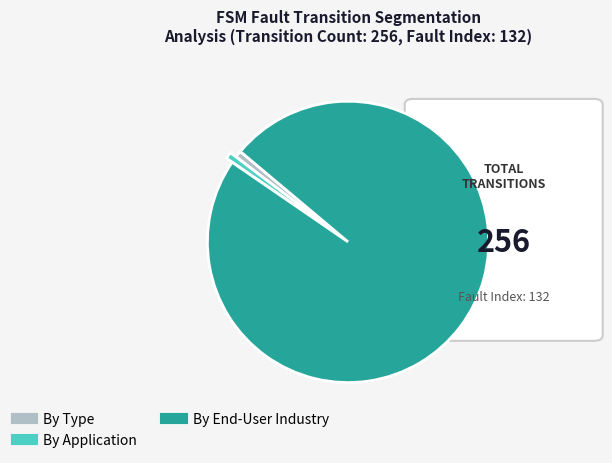

Is there any slice that represents more than half of the pie?

Yes